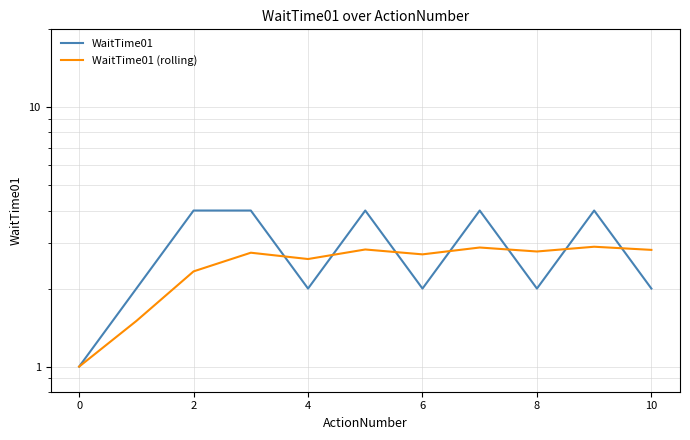

What is the difference between the maximum and second lowest values in the WaitTime01 series?

2.0